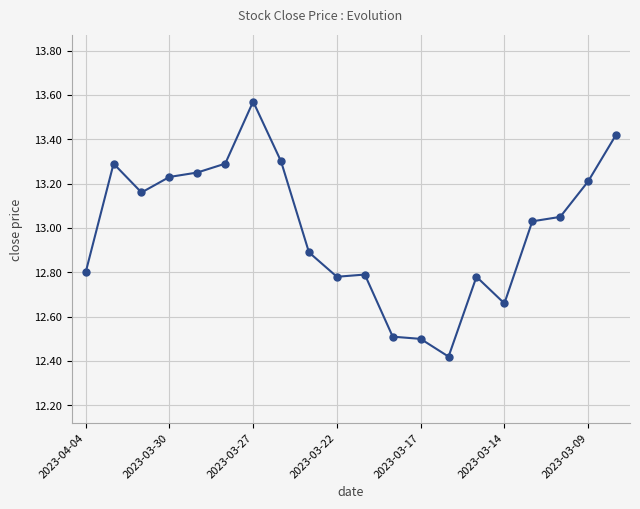

Is this an area chart (filled region under the line)?

No